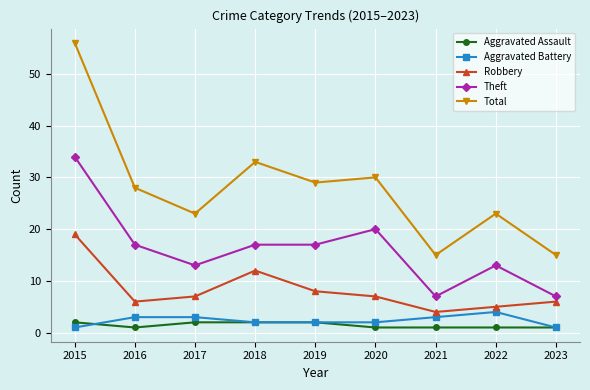

Reading left to right, what are all the values shown in this chart?

Aggravated Assault: 2015=2	2016=1	2017=2	2018=2	2019=2	2020=1	2021=1	2022=1	2023=1
Aggravated Battery: 2015=1	2016=3	2017=3	2018=2	2019=2	2020=2	2021=3	2022=4	2023=1
Robbery: 2015=19	2016=6	2017=7	2018=12	2019=8	2020=7	2021=4	2022=5	2023=6
Theft: 2015=34	2016=17	2017=13	2018=17	2019=17	2020=20	2021=7	2022=13	2023=7
Total: 2015=56	2016=28	2017=23	2018=33	2019=29	2020=30	2021=15	2022=23	2023=15